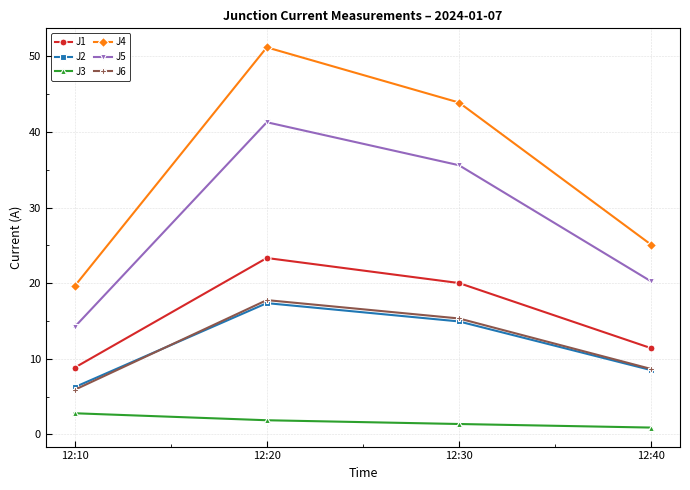

At which label does J5 first exceed 35?

12:20